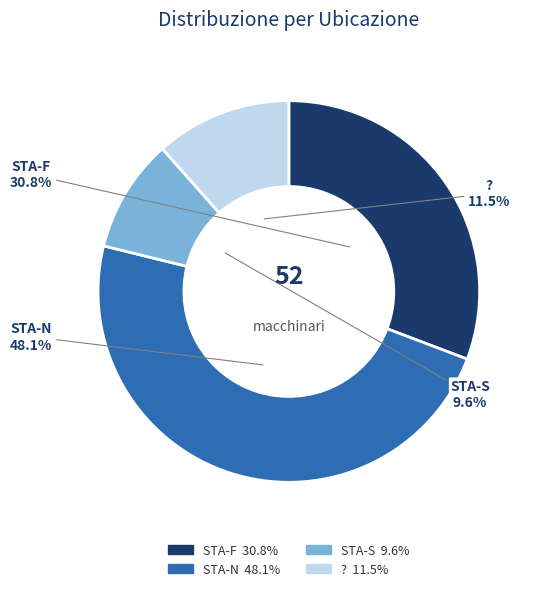

To the nearest percent, what portion does STA-F represent?

31%